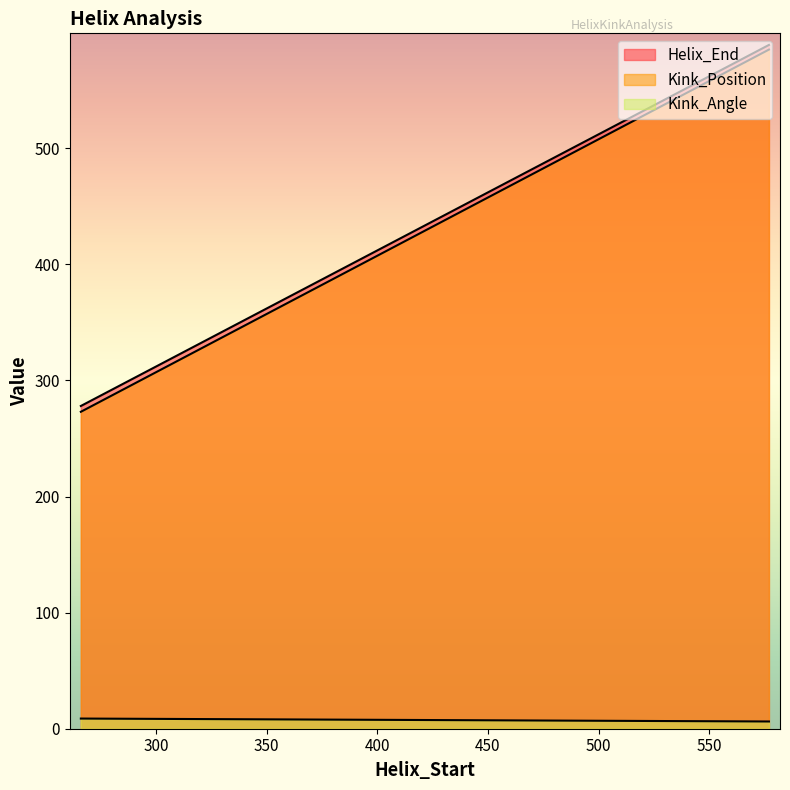

At which label is Helix_End closest to 433?

266